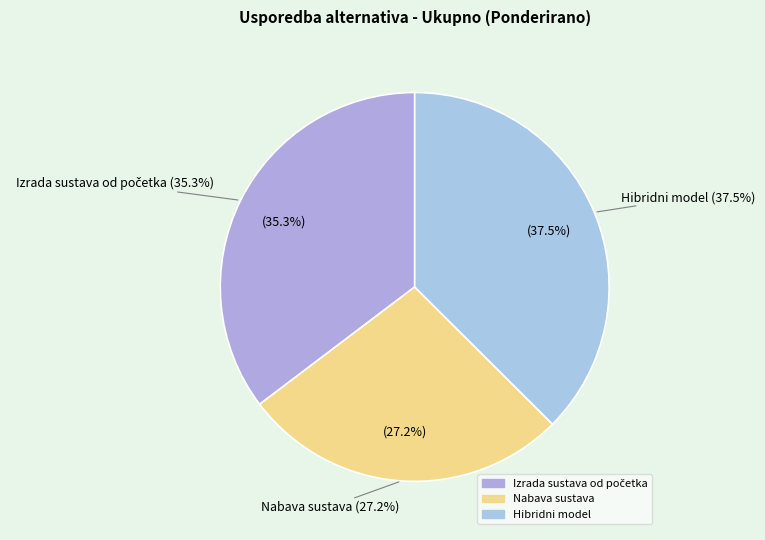

Is Izrada sustava od početka the majority of the pie?

No